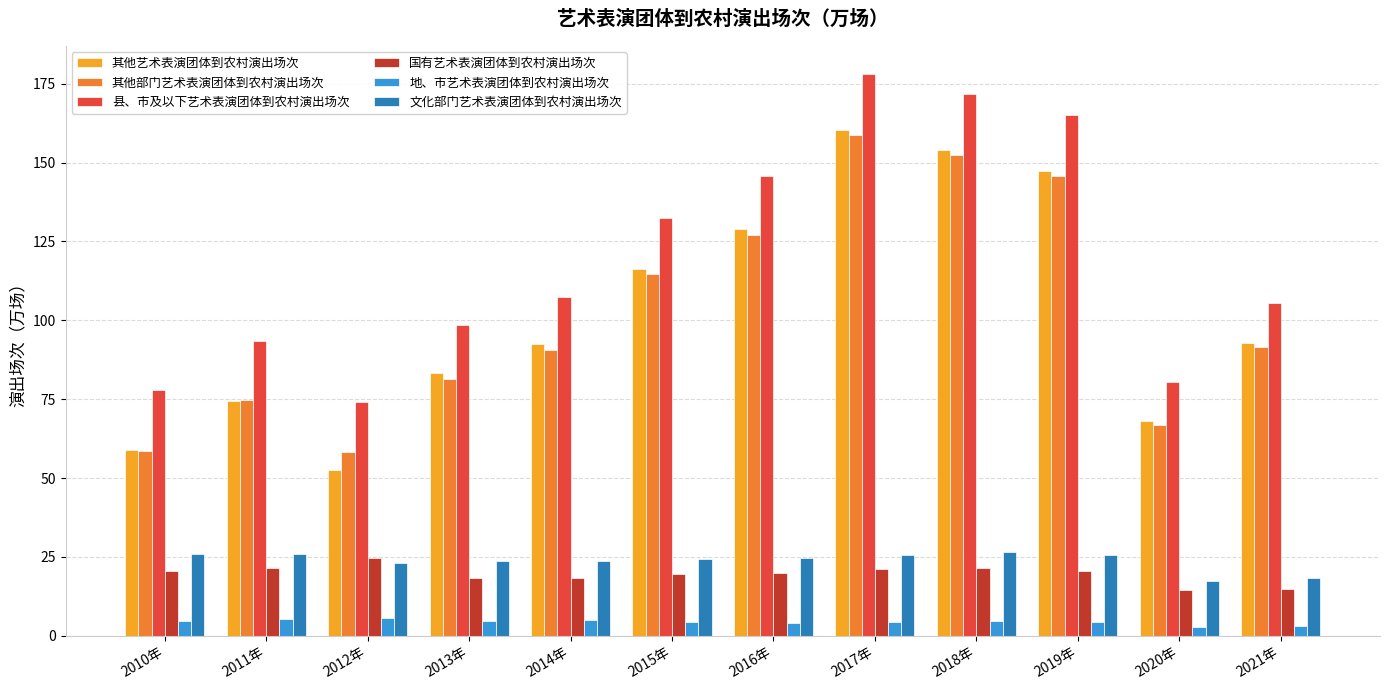

The 其他部门艺术表演团体到农村演出场次 series shows 152.3 at 2018年. True or false?

True